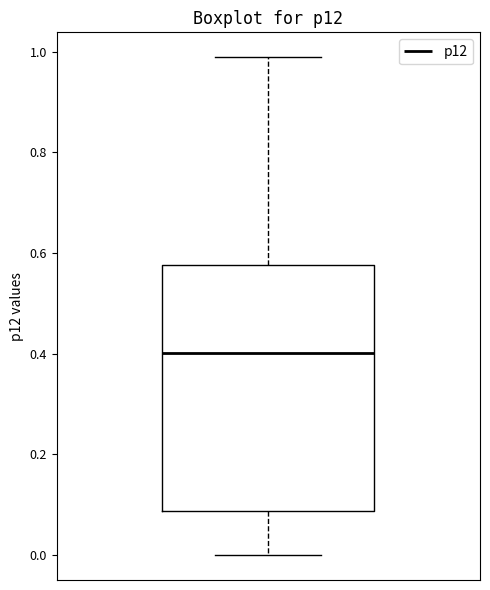

Read this box plot against the y-axis: the position of the median line, the range covered by the box, and the ends of both whiskers. The values are not printed on the chart, so give them approximately, as read against the axis.

median 0.40, box 0.08 to 0.58, whiskers 0.00 to 0.98